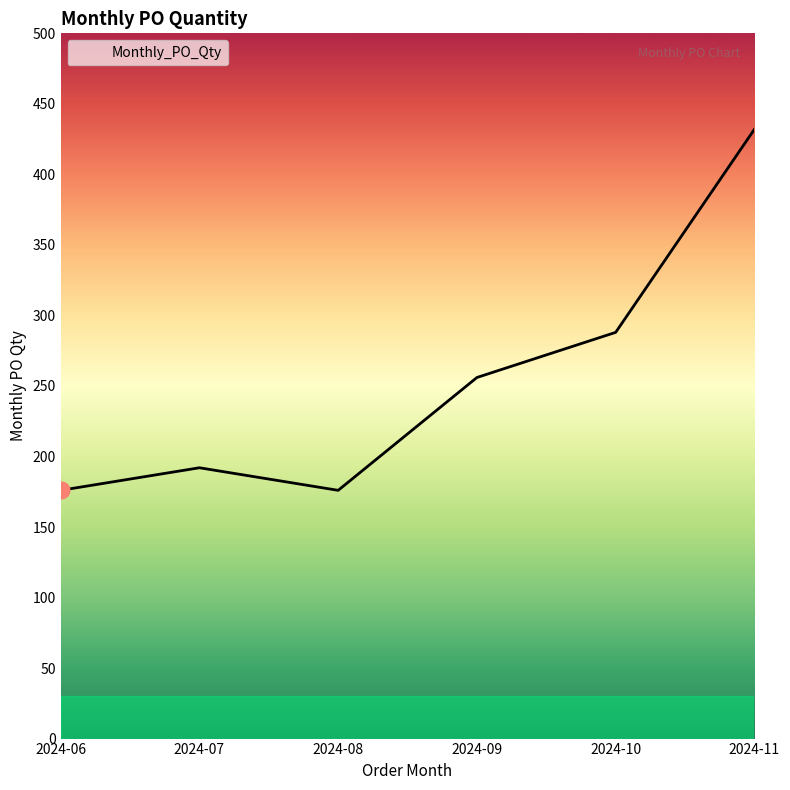

True or false: there are more than 2 points higher than both neighbors.

False